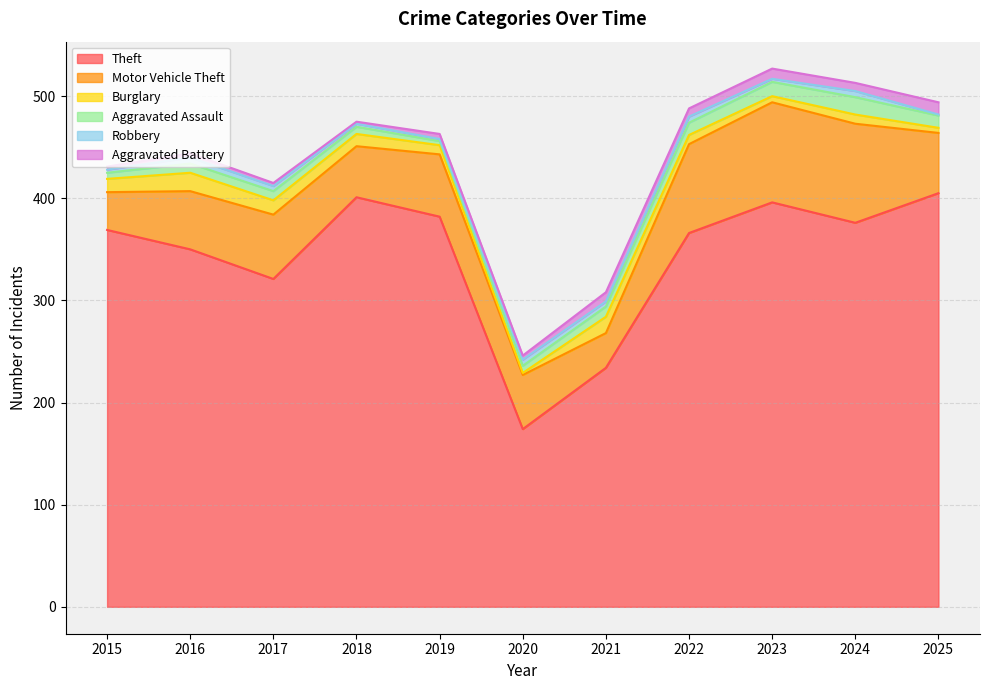

Which has a higher value, 2020 or 2018?

2018